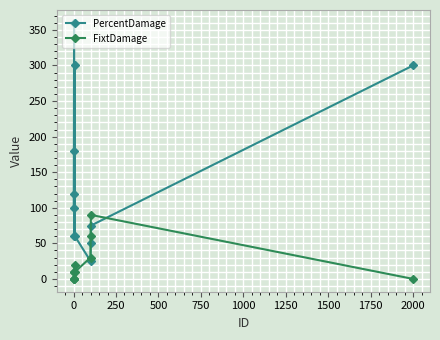

Which series has the largest total across all categories?

PercentDamage